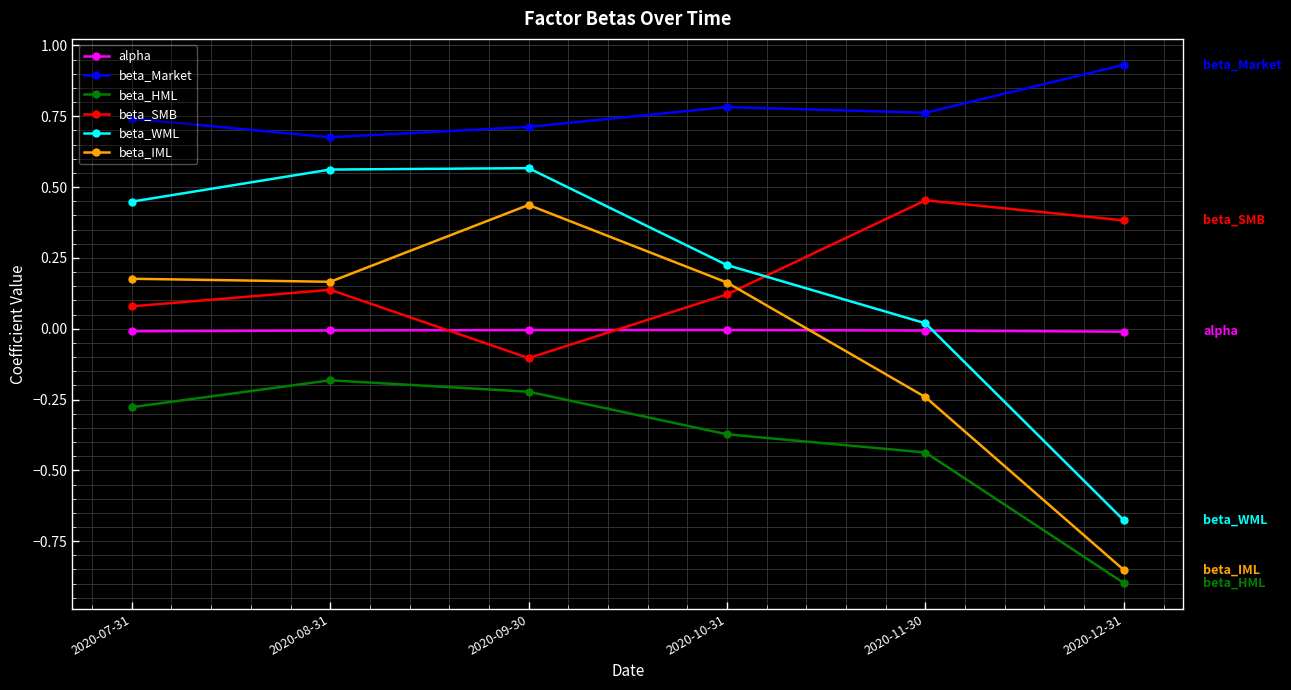

What is the sum of all beta_Market values?

4.6